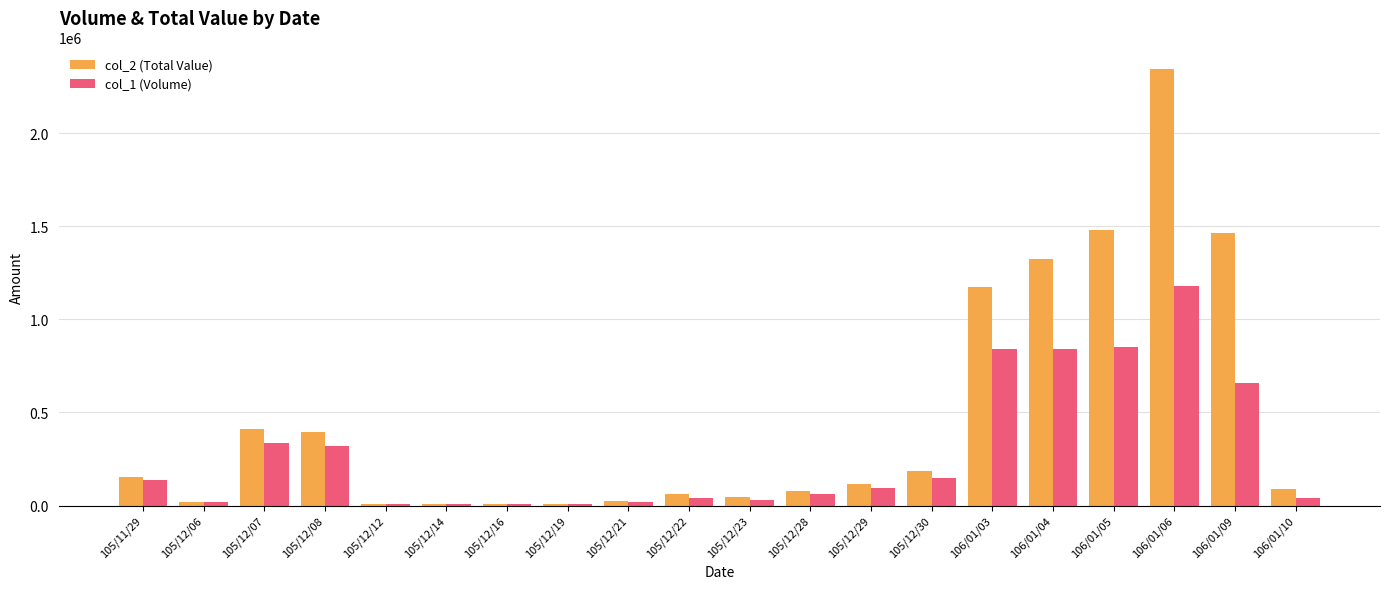

What is the difference between the col_1 (Volume) values at 105/12/29 and 105/12/07?

244000